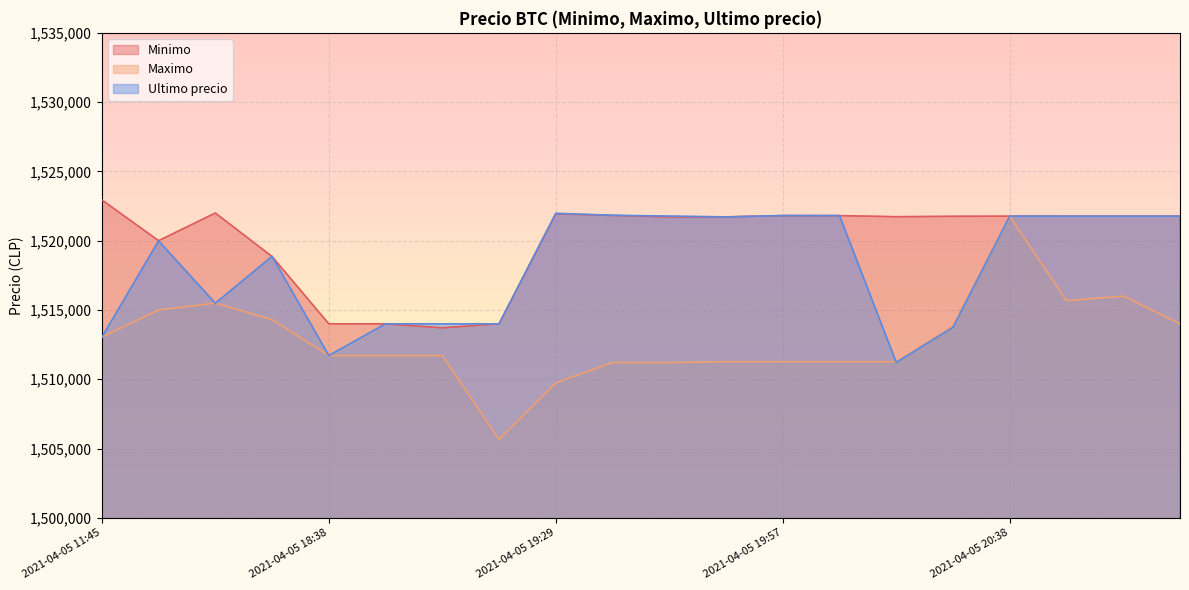

Is the value of Maximo at 2021-04-05 11:45 greater than the value of Minimo at 2021-04-05 11:45?

No